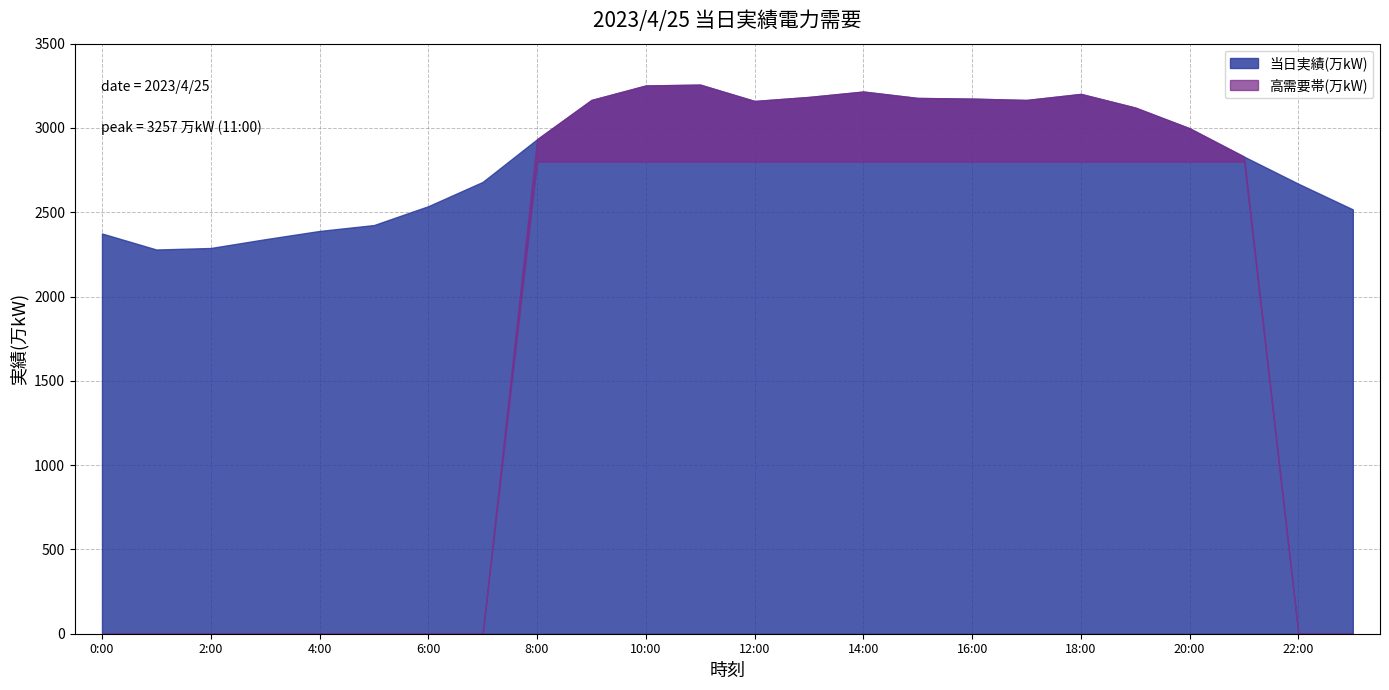

Which label corresponds to the largest value in the chart?

11:00